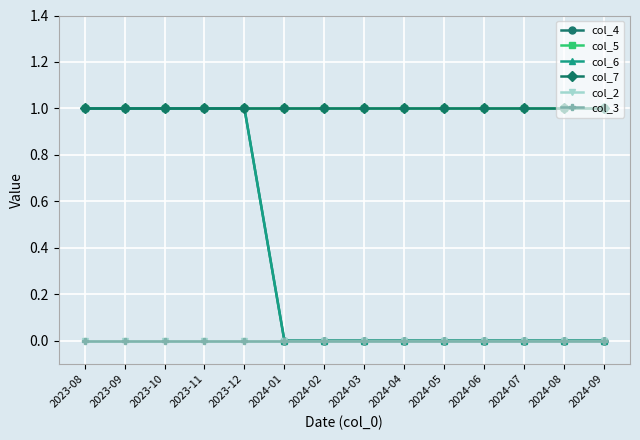

What is the average value of the col_7 series?

1